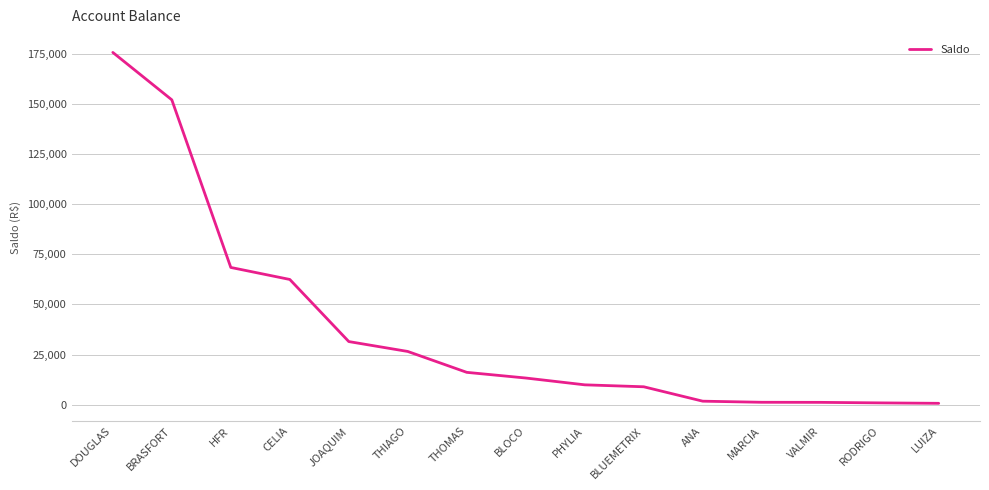

What is the greatest value displayed?

175741.8